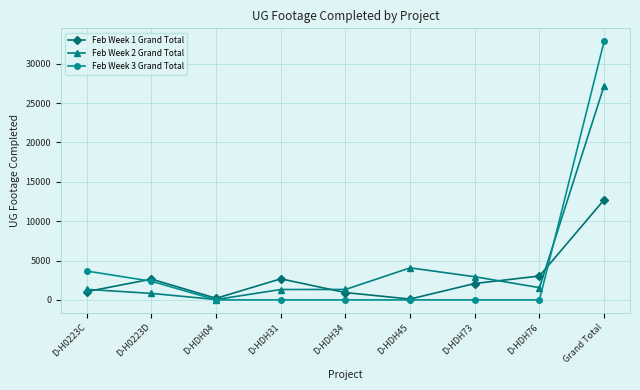

The value of Feb Week 2 Grand Total at D-HDH73 is 2940. True or false?

True